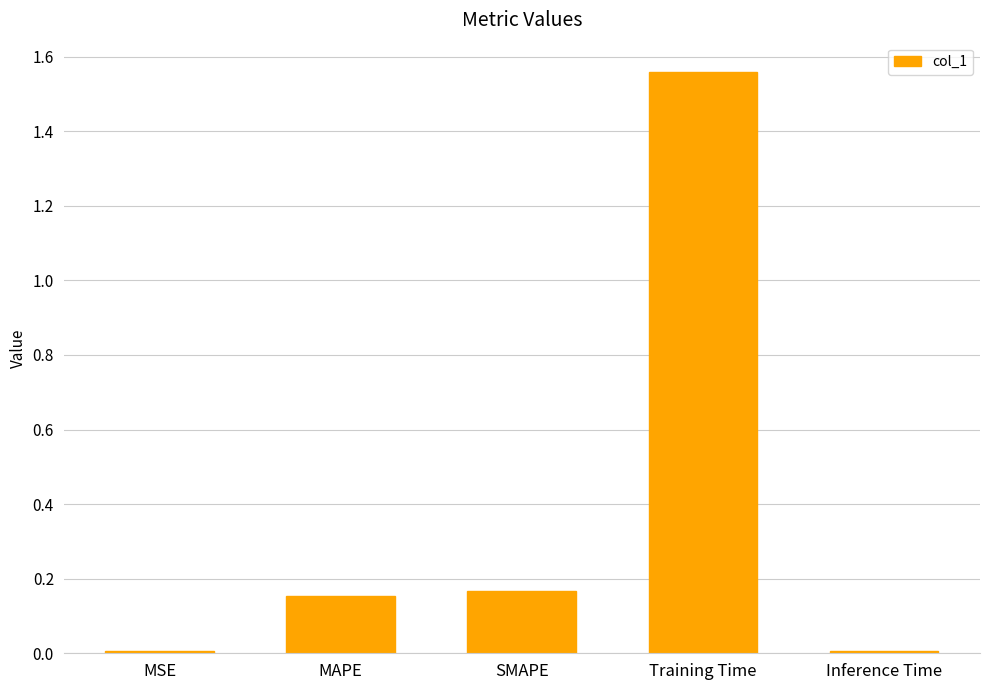

What is the label of the 1st bar from the left?

MSE